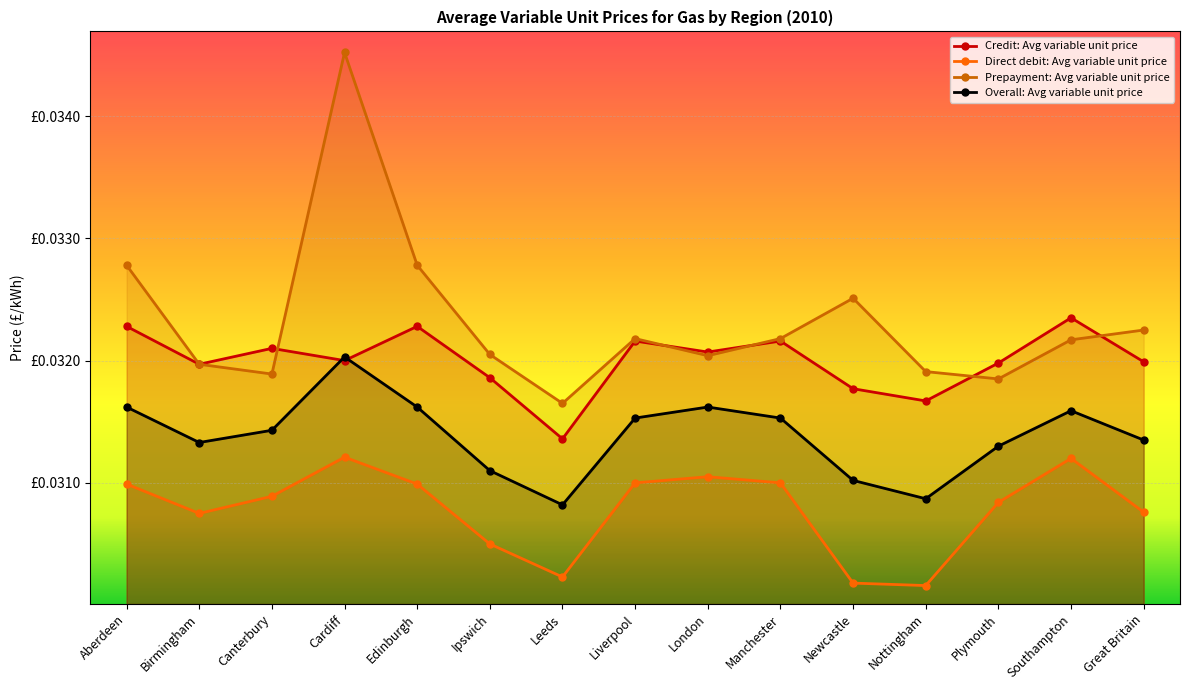

How many interior local valleys does the Credit: Avg variable unit price series have?

5